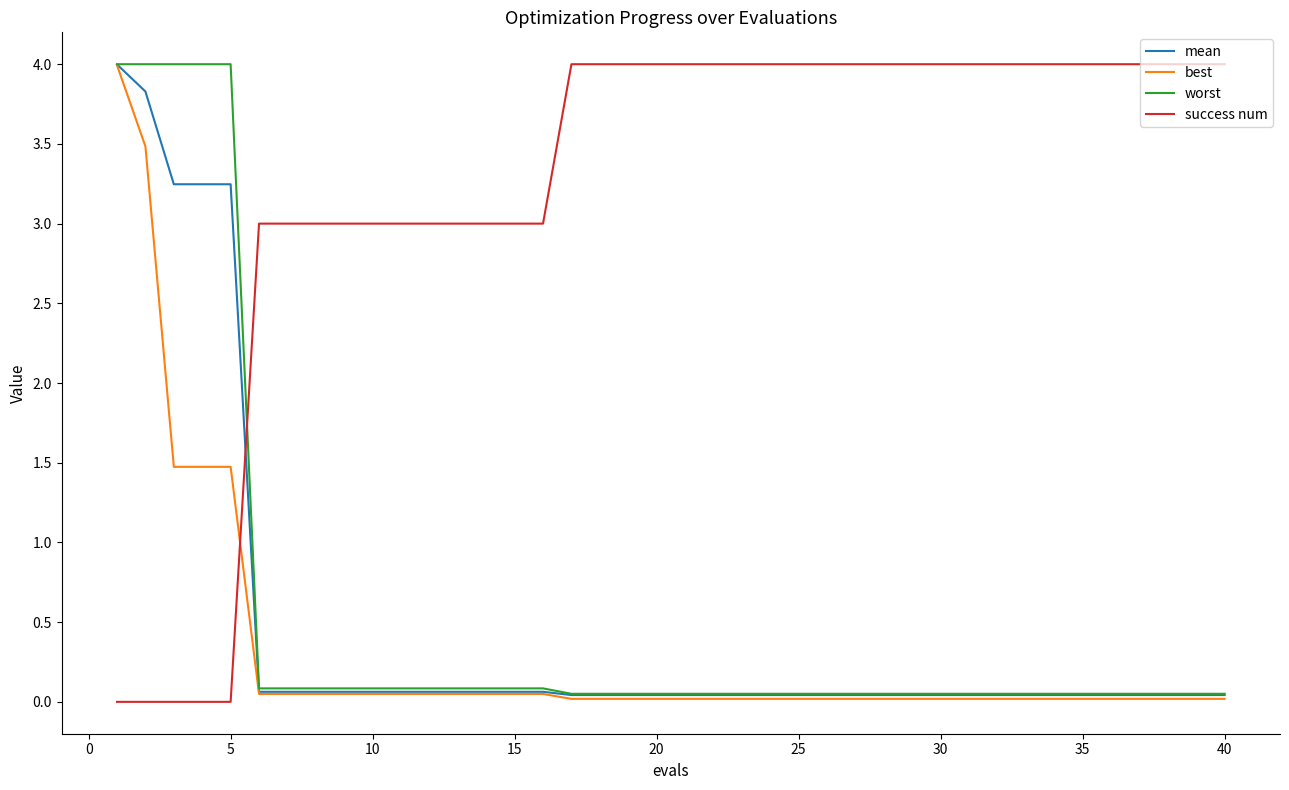

What is the difference between the maximum and minimum values in the worst series?

3.9